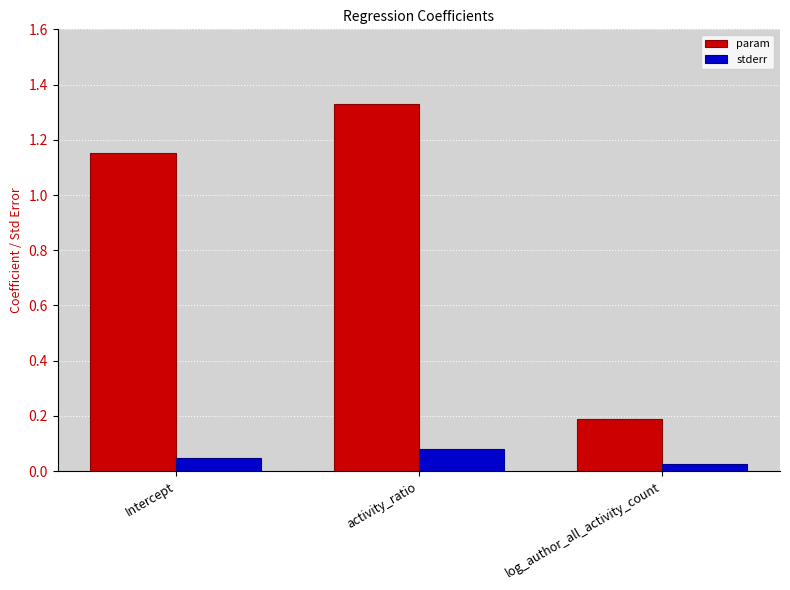

Which series has the largest total across all categories?

param